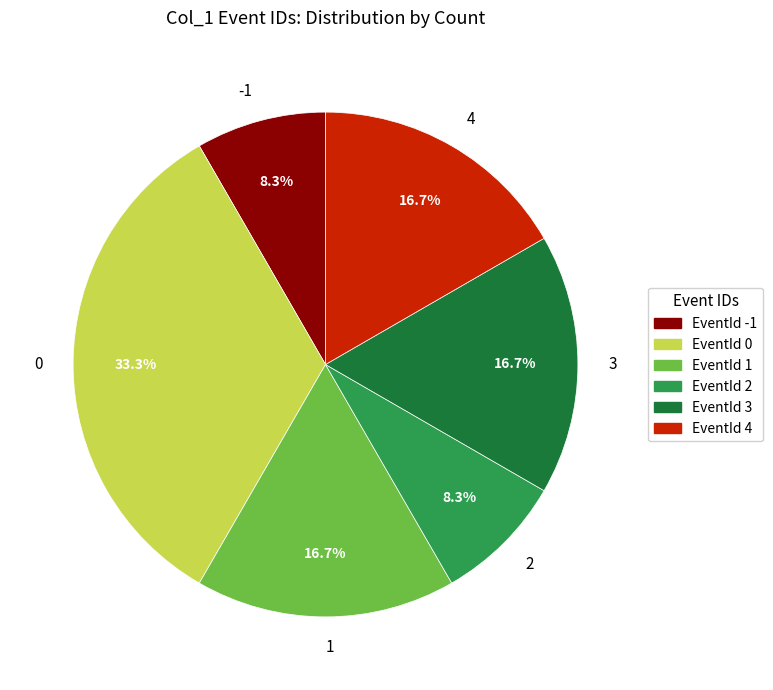

How many slices are in this pie chart?

6